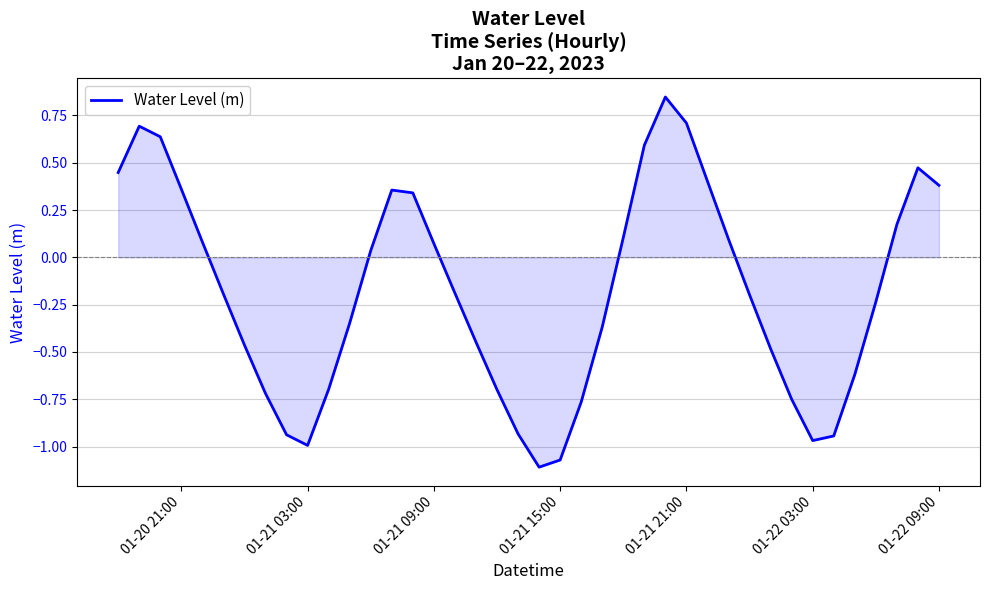

Is it true that the value at 01-21 21:00 is 0.7?

True